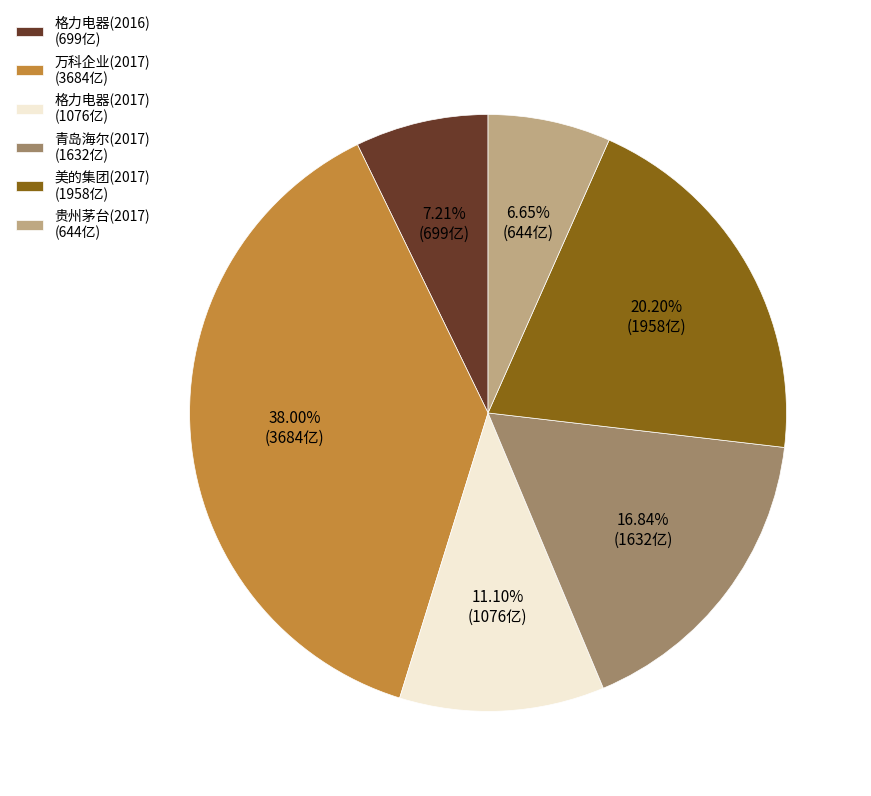

Does any single category account for the majority?

No